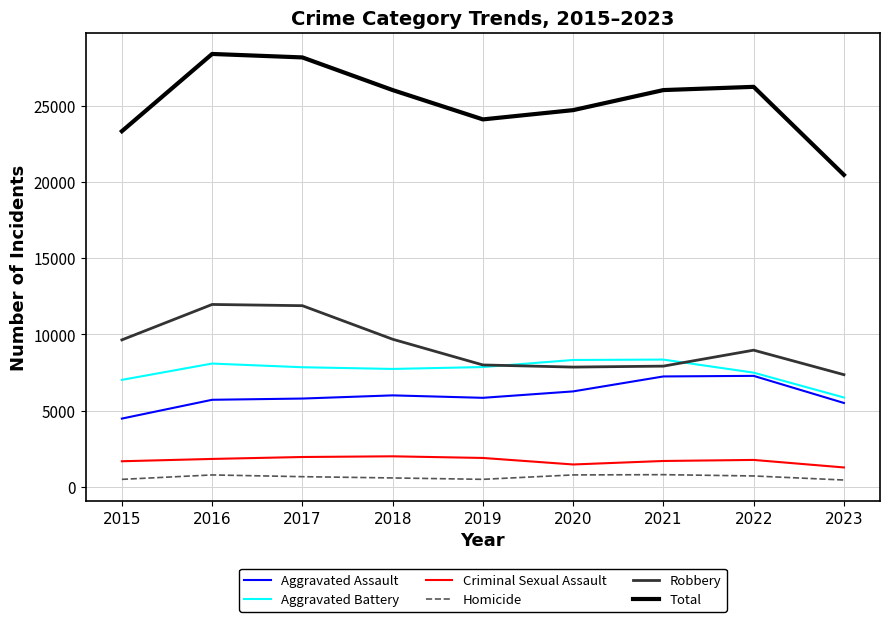

Count the number of data series in this chart.

6